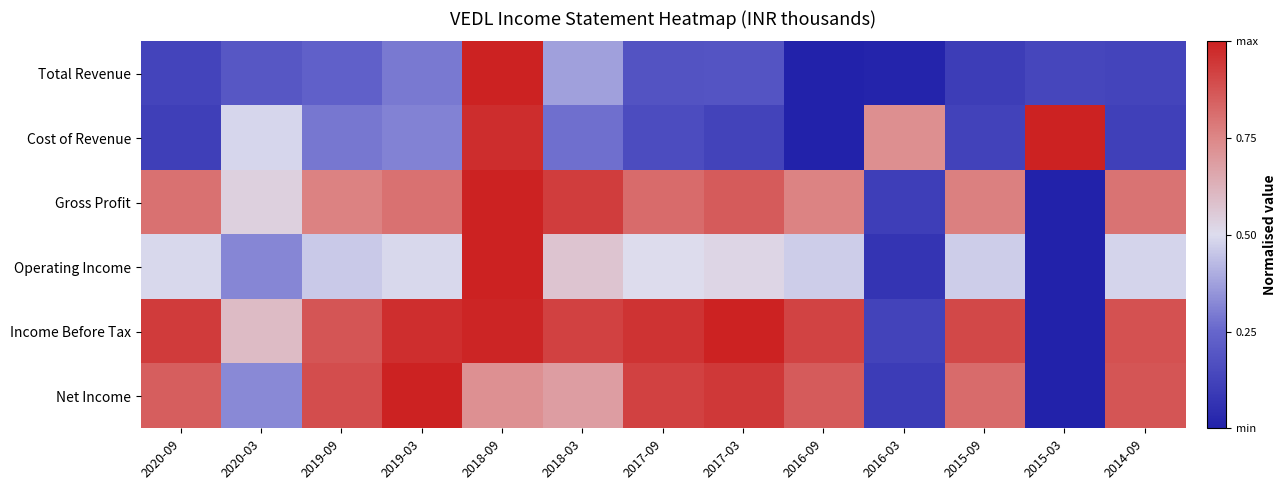

Reading right to left, transcribe all the data shown in this chart.

Total Revenue: 2014-09=0.1	2015-03=0.1	2015-09=0.1	2016-03=0.0	2016-09=0.0	2017-03=0.2	2017-09=0.2	2018-03=0.4	2018-09=1.0	2019-03=0.3	2019-09=0.2	2020-03=0.2	2020-09=0.1
Cost of Revenue: 2014-09=0.1	2015-03=1.0	2015-09=0.1	2016-03=0.7	2016-09=0.0	2017-03=0.1	2017-09=0.2	2018-03=0.3	2018-09=1.0	2019-03=0.3	2019-09=0.3	2020-03=0.5	2020-09=0.1
Gross Profit: 2014-09=0.8	2015-03=0.0	2015-09=0.8	2016-03=0.1	2016-09=0.8	2017-03=0.9	2017-09=0.8	2018-03=0.9	2018-09=1.0	2019-03=0.8	2019-09=0.8	2020-03=0.5	2020-09=0.8
Operating Income: 2014-09=0.5	2015-03=0.0	2015-09=0.5	2016-03=0.1	2016-09=0.5	2017-03=0.5	2017-09=0.5	2018-03=0.6	2018-09=1.0	2019-03=0.5	2019-09=0.5	2020-03=0.3	2020-09=0.5
Income Before Tax: 2014-09=0.9	2015-03=0.0	2015-09=0.9	2016-03=0.1	2016-09=0.9	2017-03=1.0	2017-09=1.0	2018-03=0.9	2018-09=1.0	2019-03=1.0	2019-09=0.9	2020-03=0.6	2020-09=0.9
Net Income: 2014-09=0.9	2015-03=0.0	2015-09=0.8	2016-03=0.1	2016-09=0.9	2017-03=0.9	2017-09=0.9	2018-03=0.7	2018-09=0.7	2019-03=1.0	2019-09=0.9	2020-03=0.3	2020-09=0.8